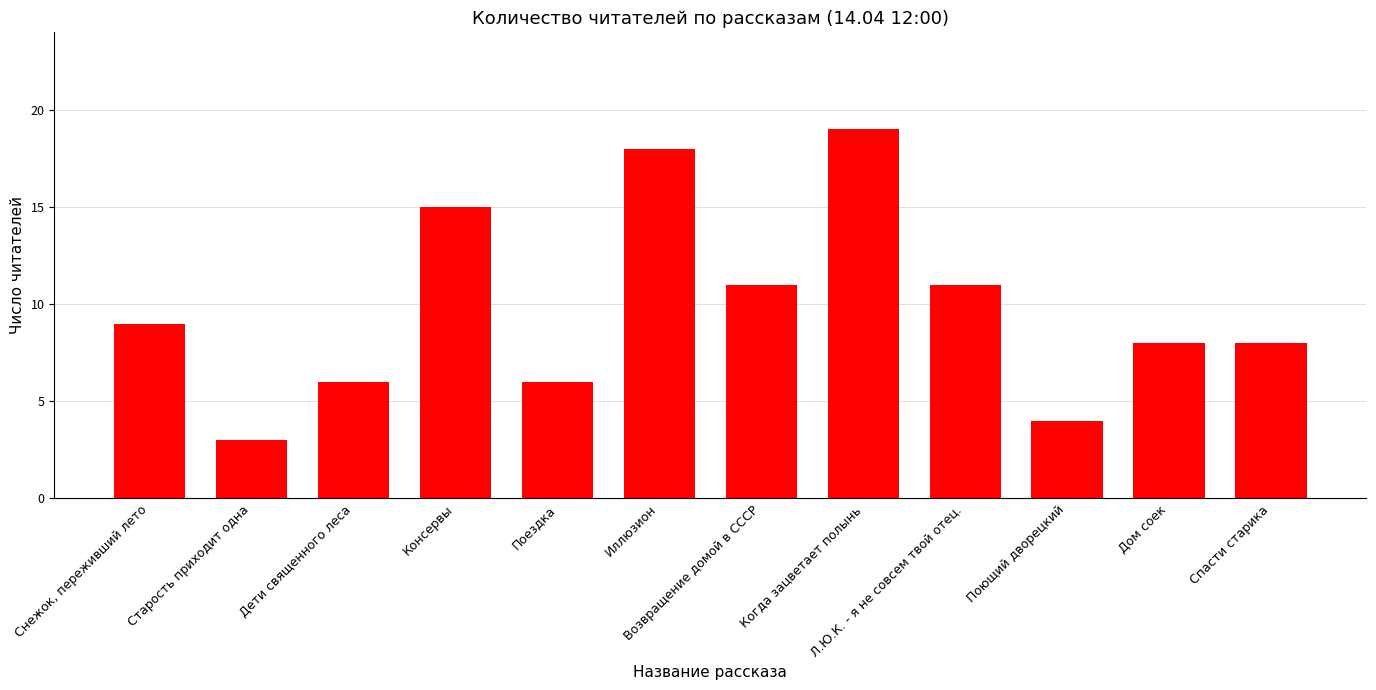

Which category has the highest value across all series?

Когда зацветает полынь